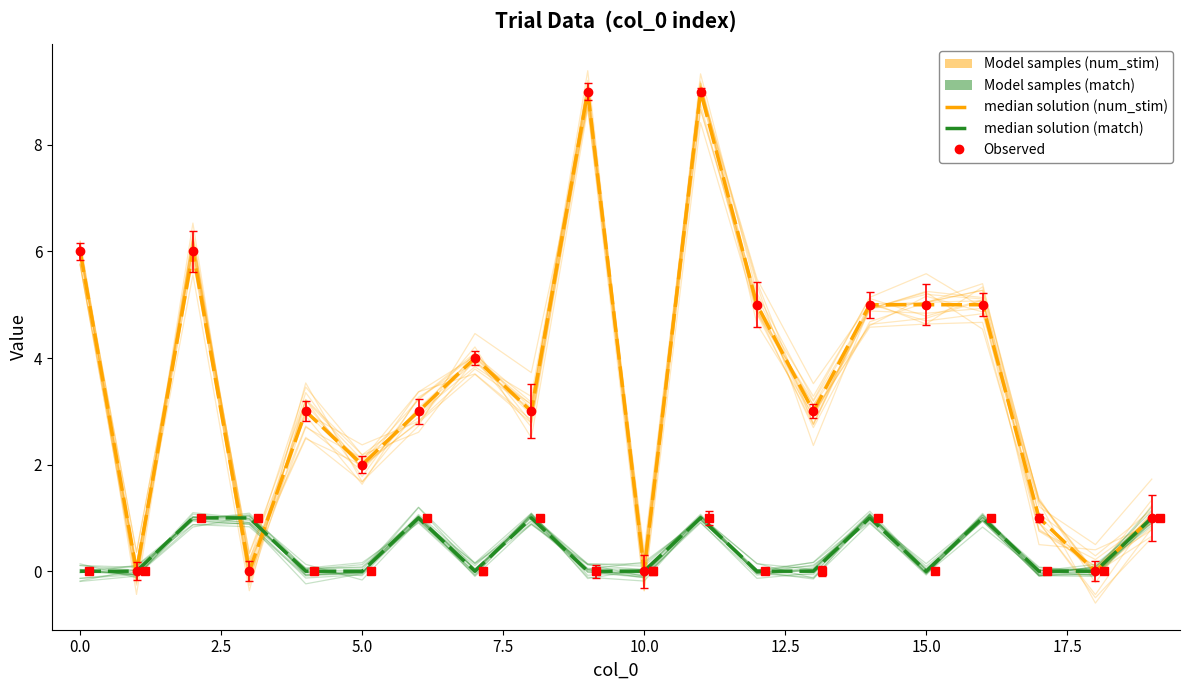

How many interior local peaks does the match (median) series have?

5